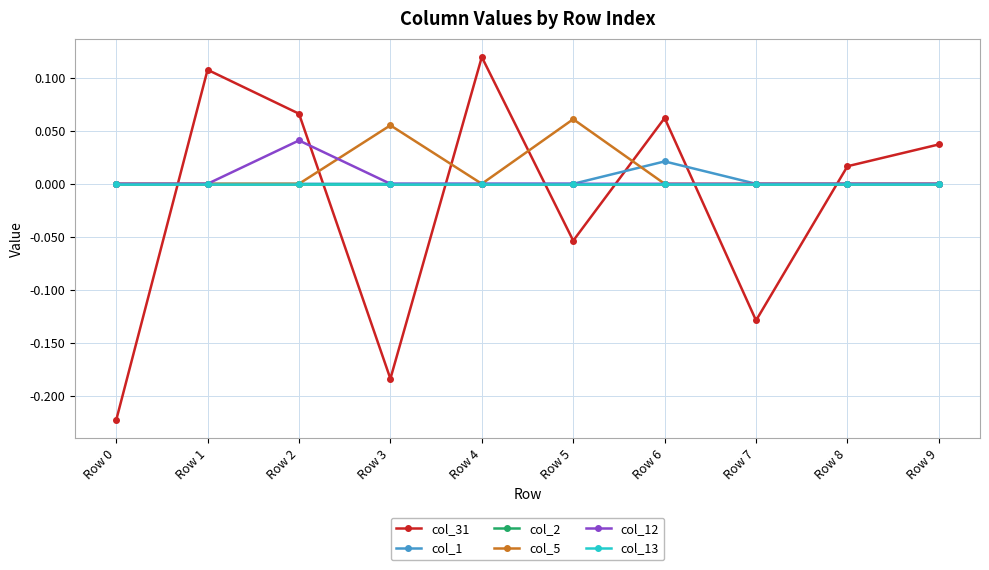

What is the spread (max minus min) of values at Row 0?

0.2